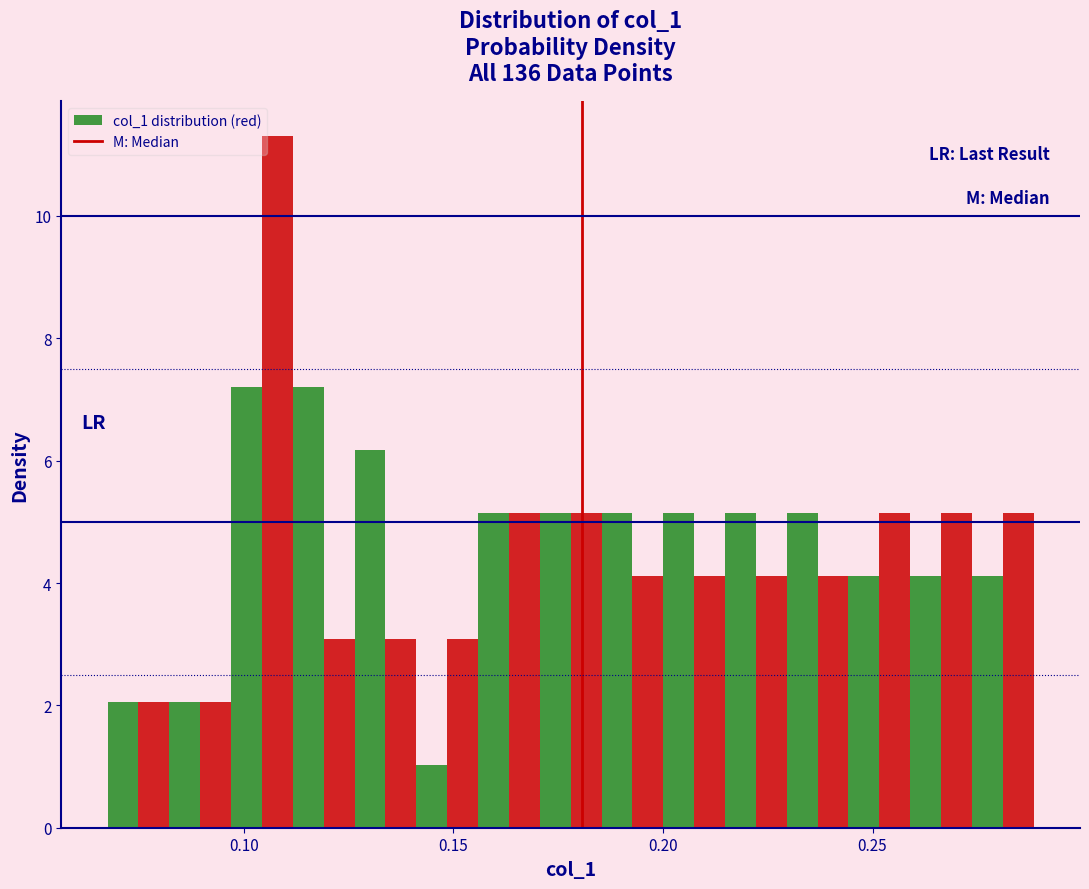

Around what value on the x-axis is the tallest bar? Give the approximate position of its centre, as read against the axis.

0.110